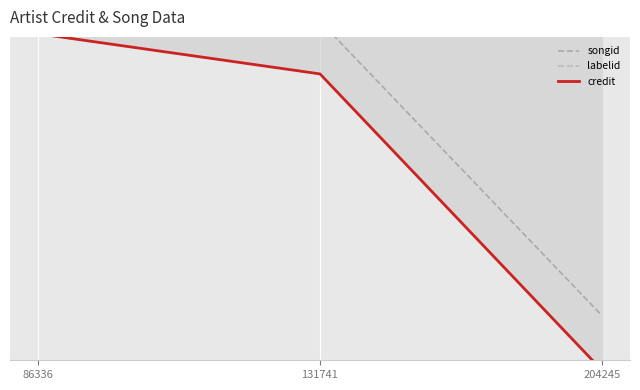

Which series has the largest Y range (max minus min)?

credit